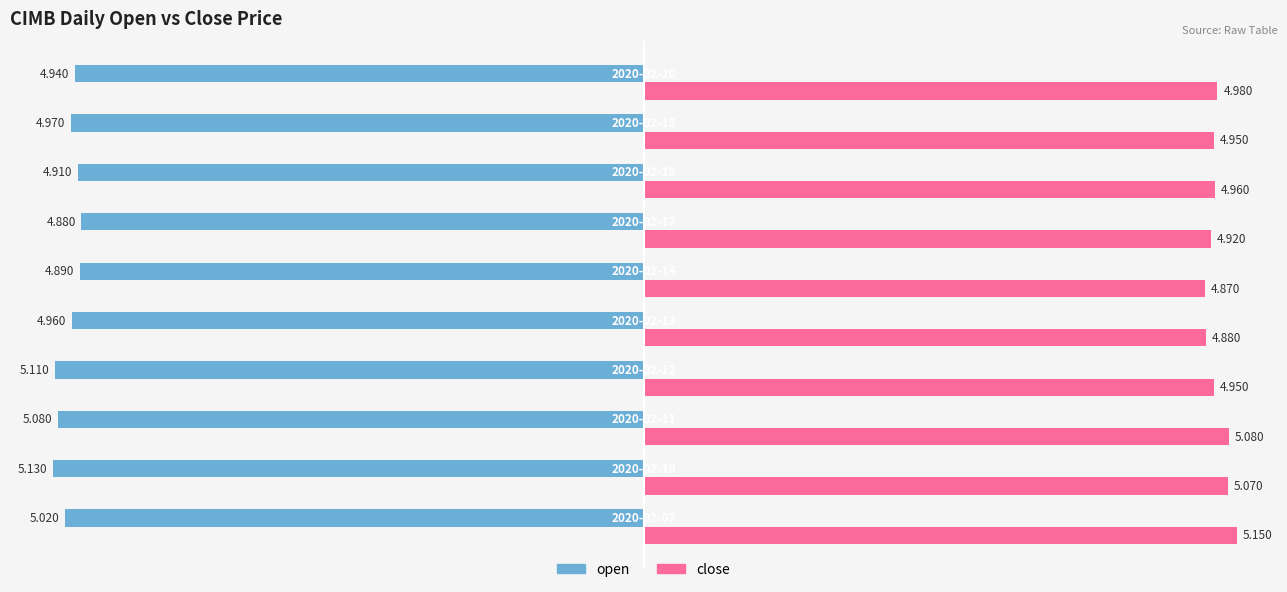

At which label does open reach its peak?

2020-02-17